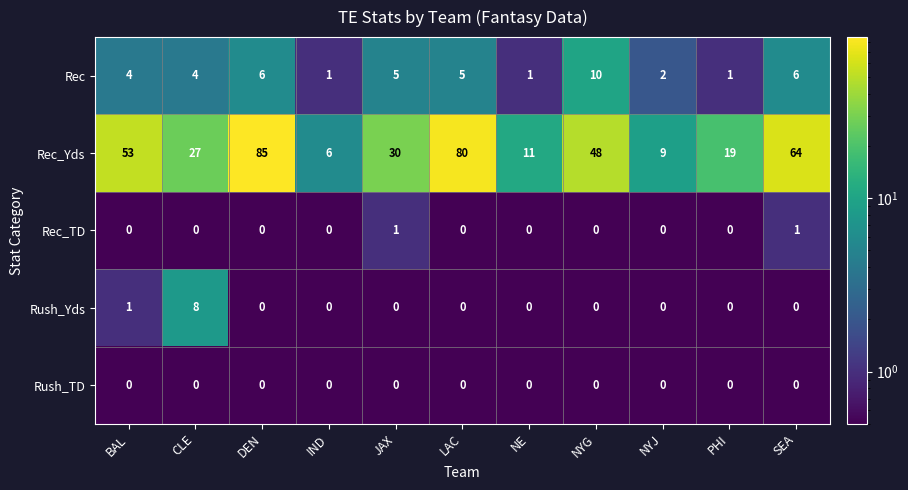

Between IND and LAC, which series saw the biggest shift?

Rec_Yds